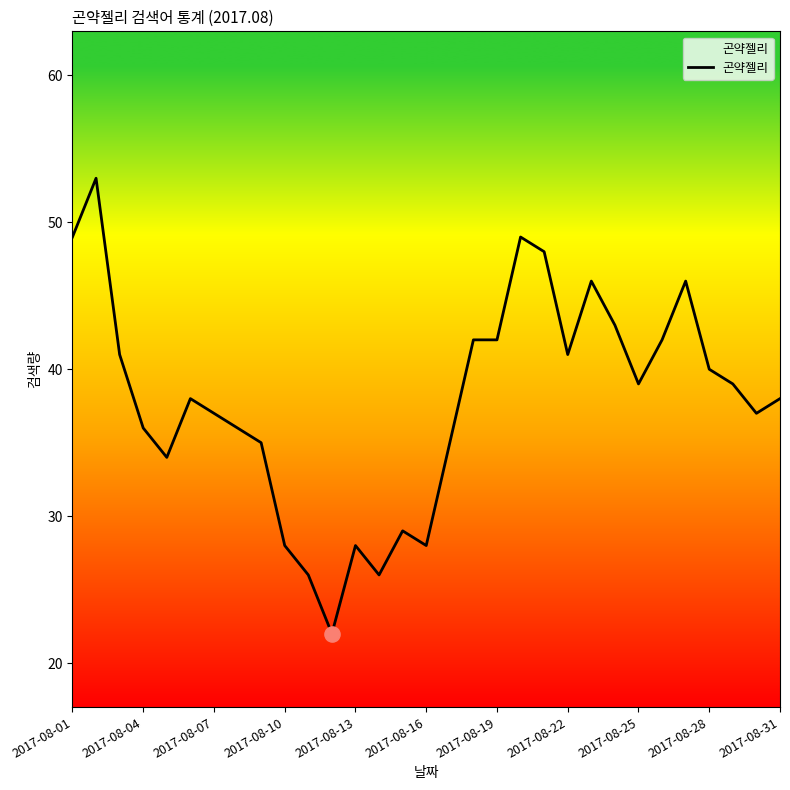

What is the greatest value displayed?

53